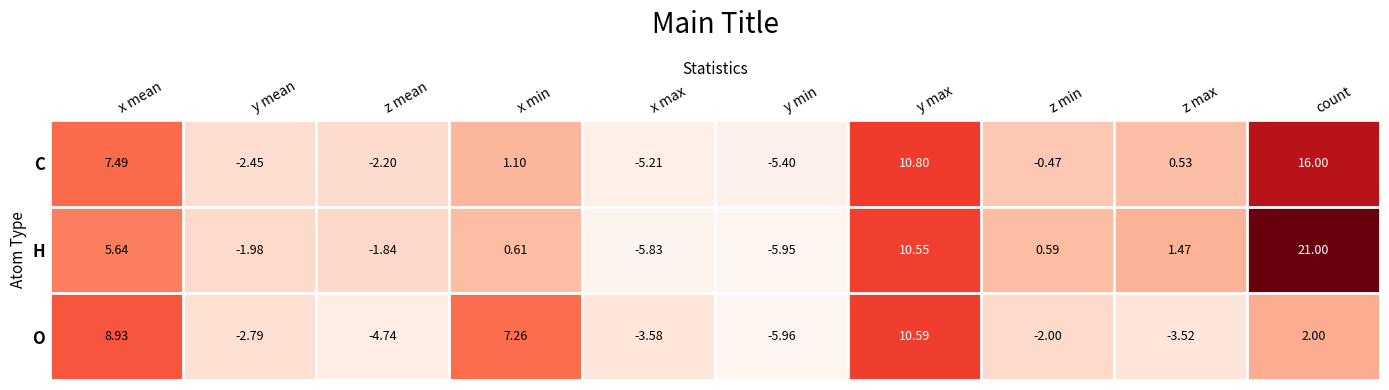

How many values in the O series exceed -2?

4